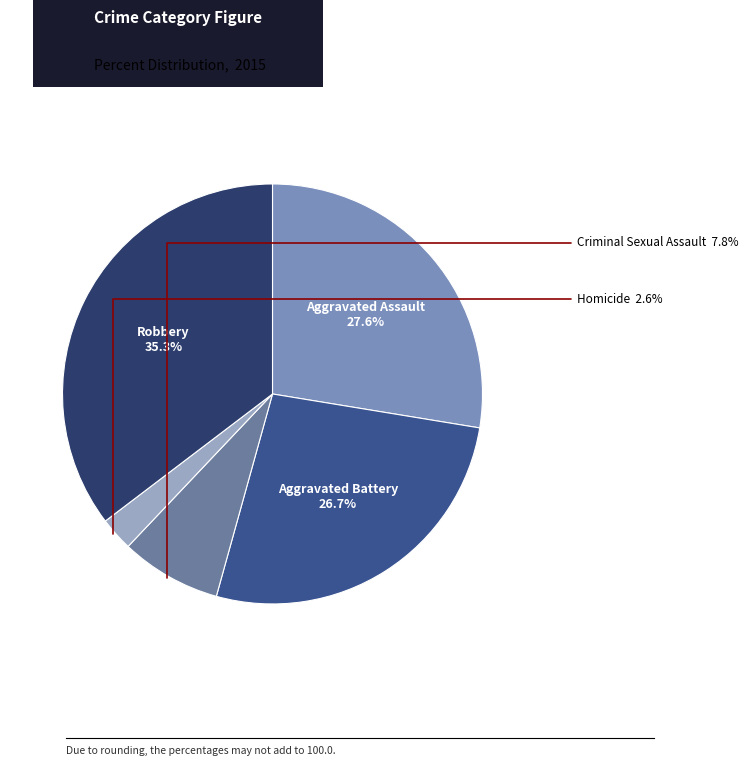

Rank the categories by value from lowest to highest.

Homicide, Criminal Sexual Assault, Aggravated Battery, Aggravated Assault, Robbery